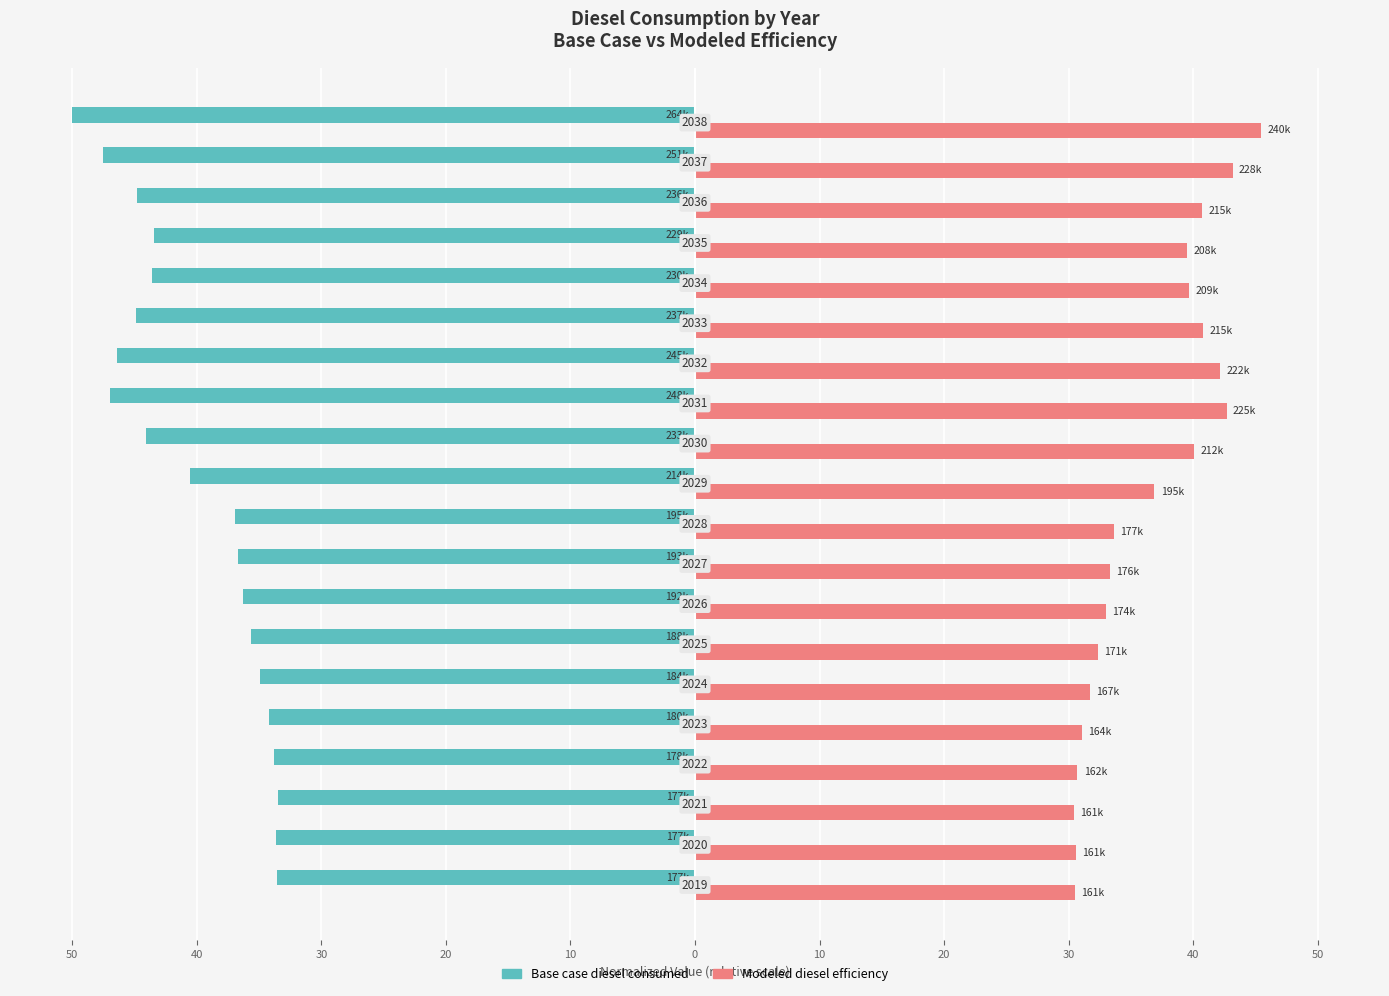

What are all the series names shown in the legend?

Base case diesel consumed, Modeled diesel efficiency